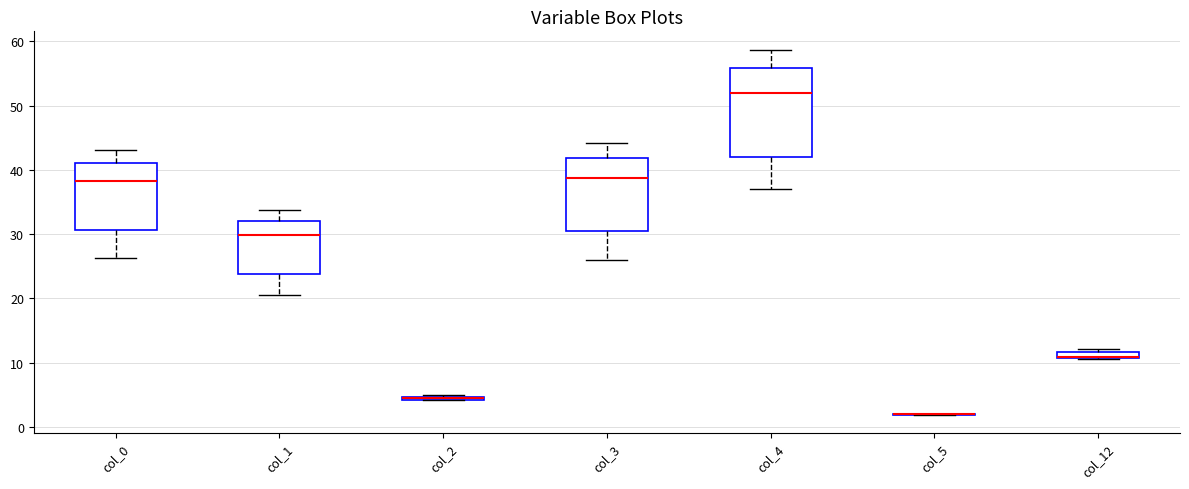

Which box is the tallest, from its lower edge to its upper edge?

col_4